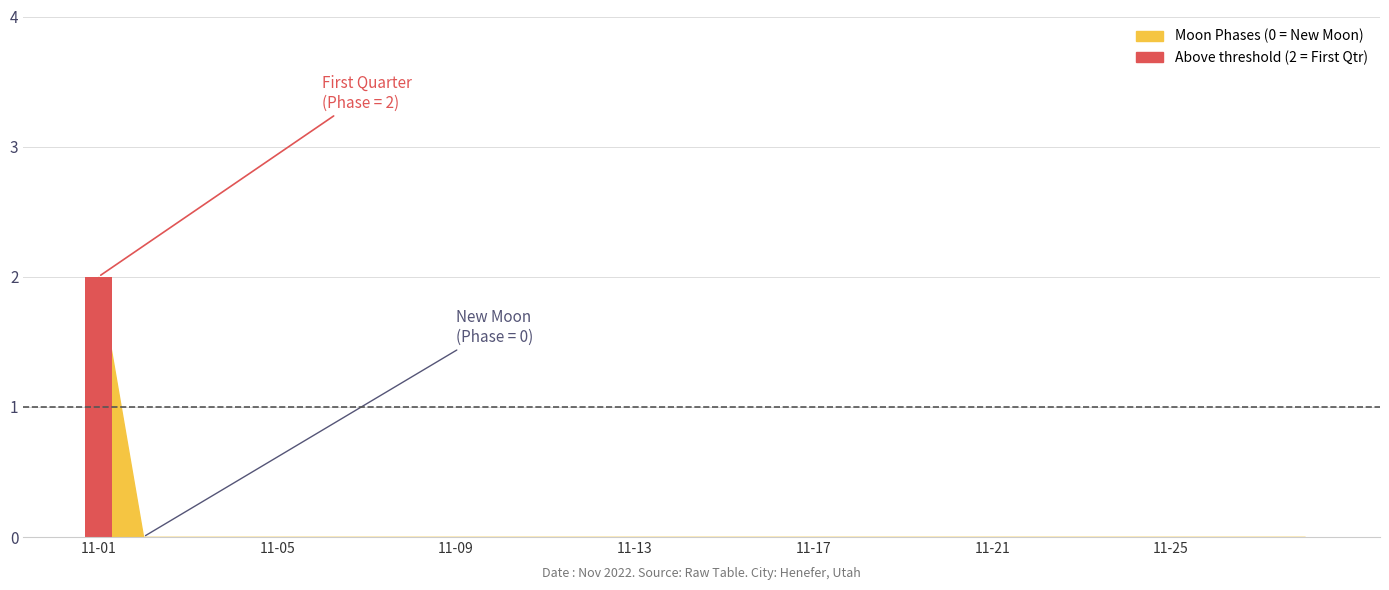

Reading left to right, extract all data points from this chart.

2	0	0	0	0	0	0	0	0	0	0	0	0	0	0	0	0	0	0	0	0	0	0	0	0	0	0	0